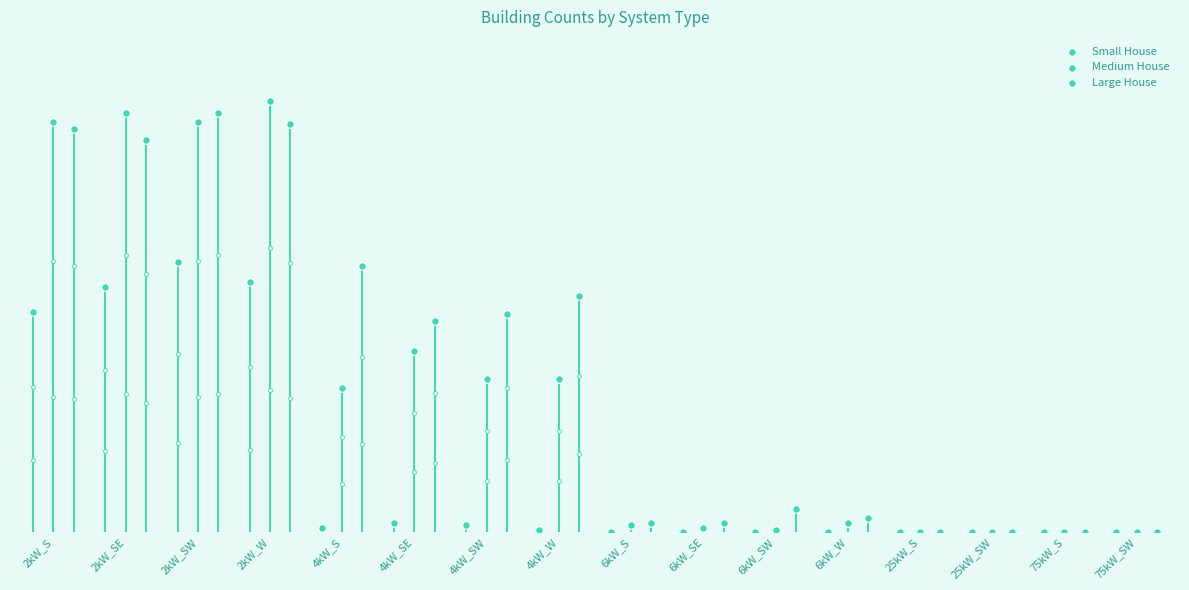

What is the total value across all series at 6kW_W?

10